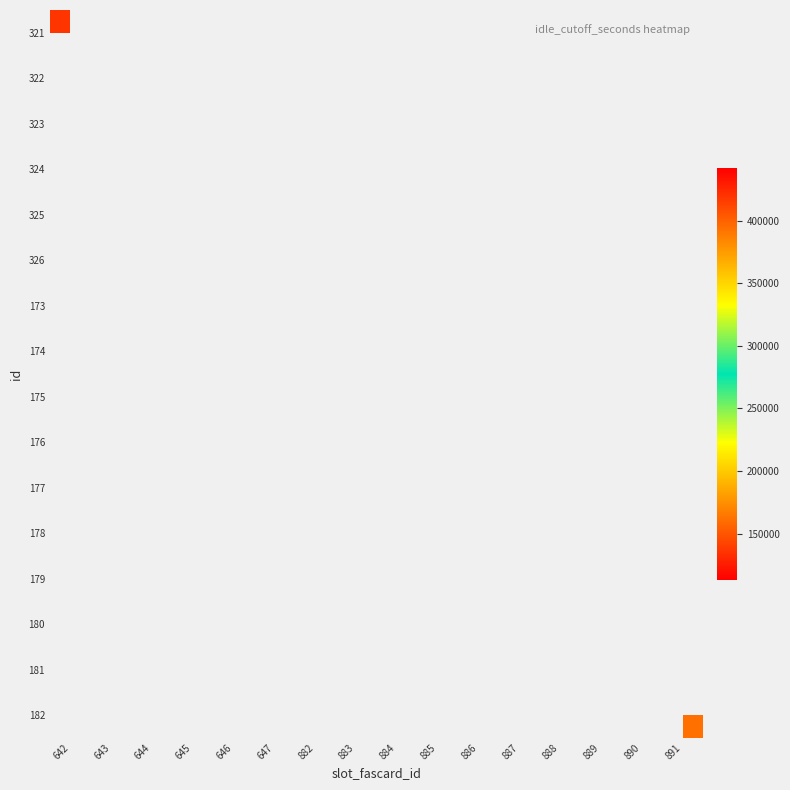

Count the number of categories in the chart.

16